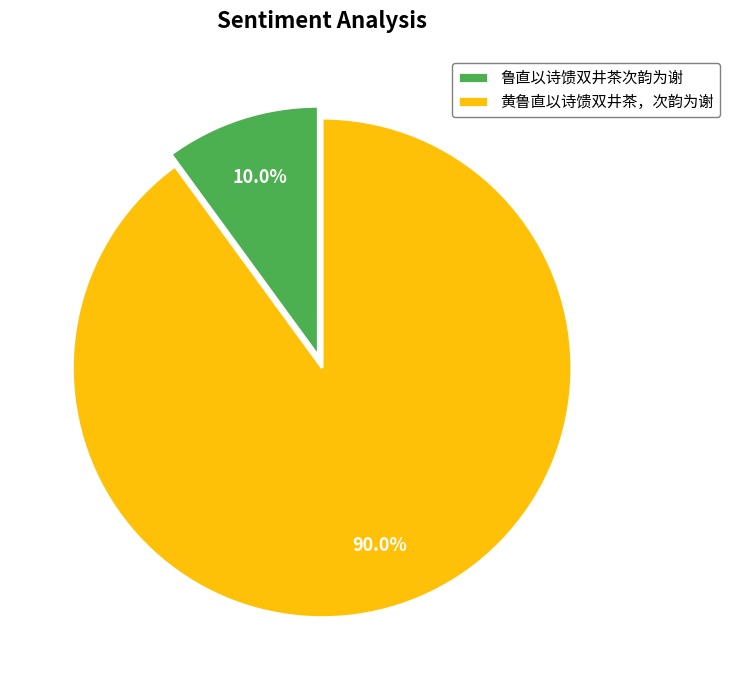

Combined, do 鲁直以诗馈双井茶次韵为谢 and 黄鲁直以诗馈双井茶，次韵为谢 account for over 50%?

Yes